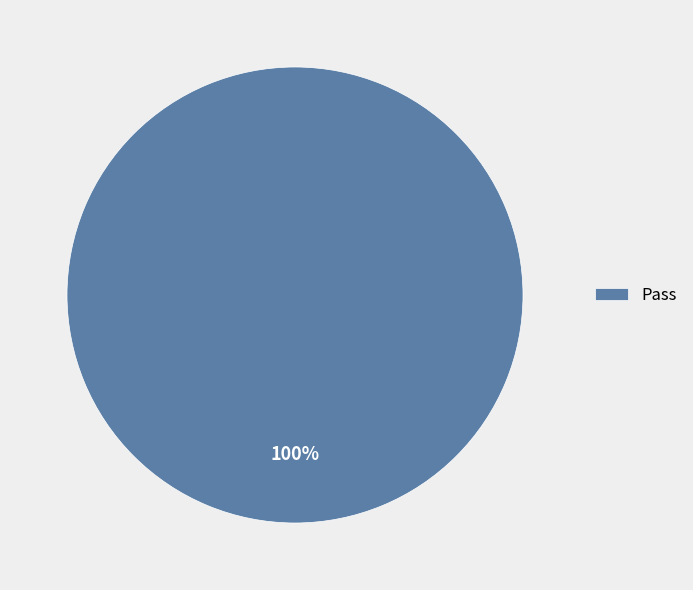

Rank the categories by value from lowest to highest.

Pass